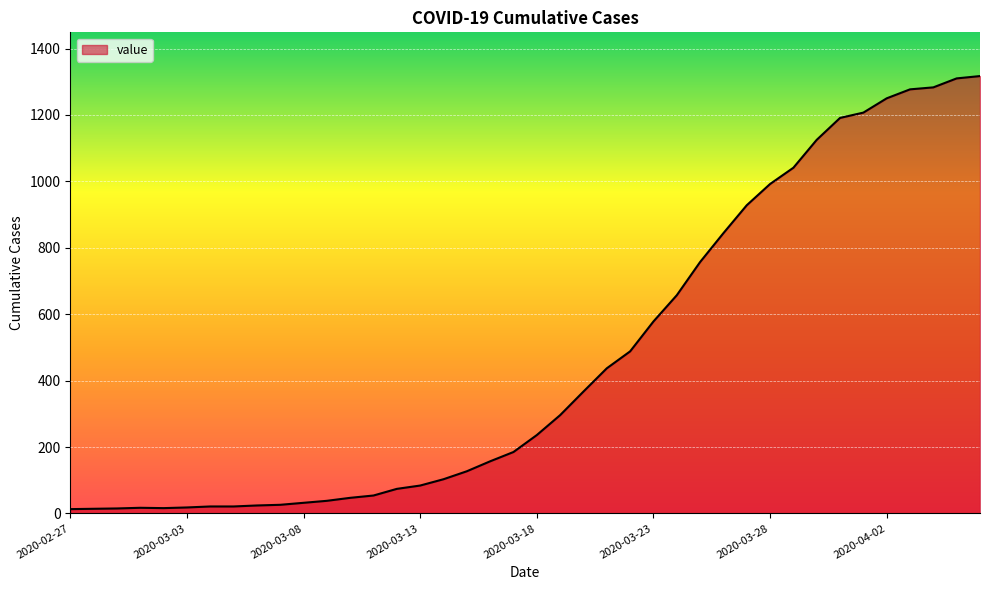

What is the difference between the maximum and minimum values?

1304